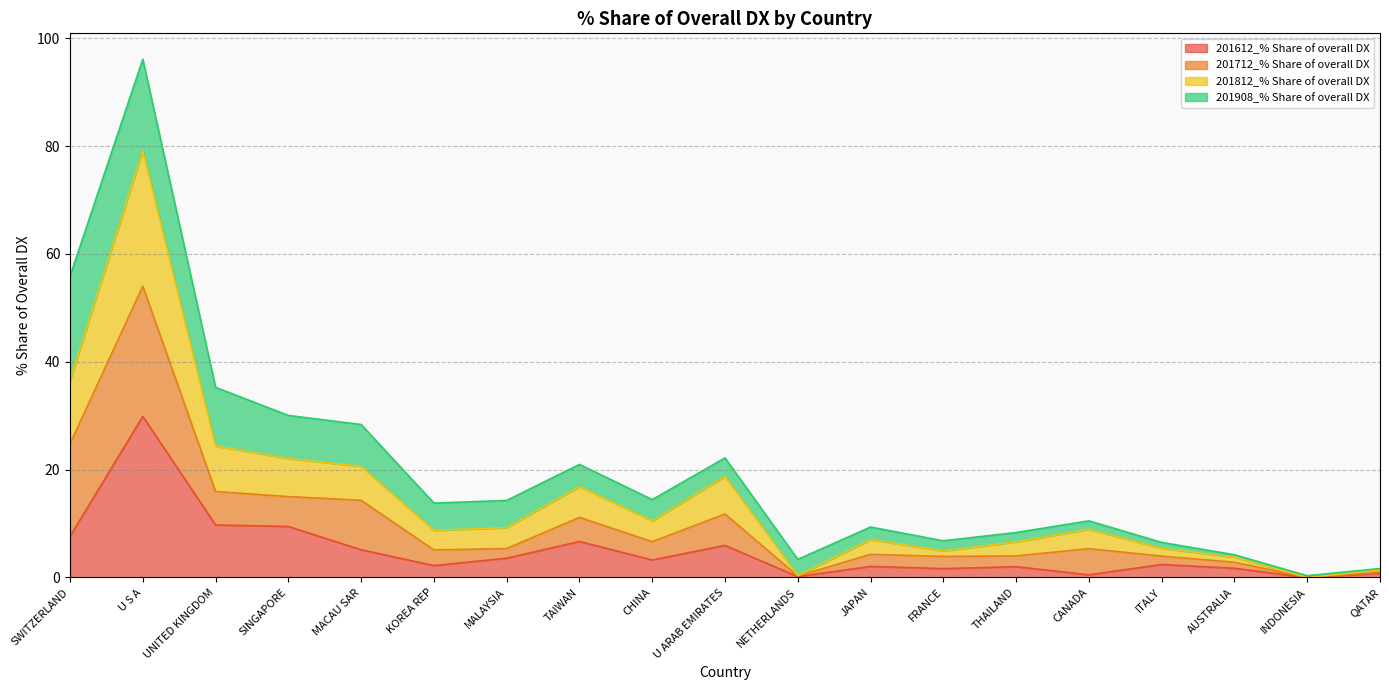

At which category is the sum across all series the highest?

U S A